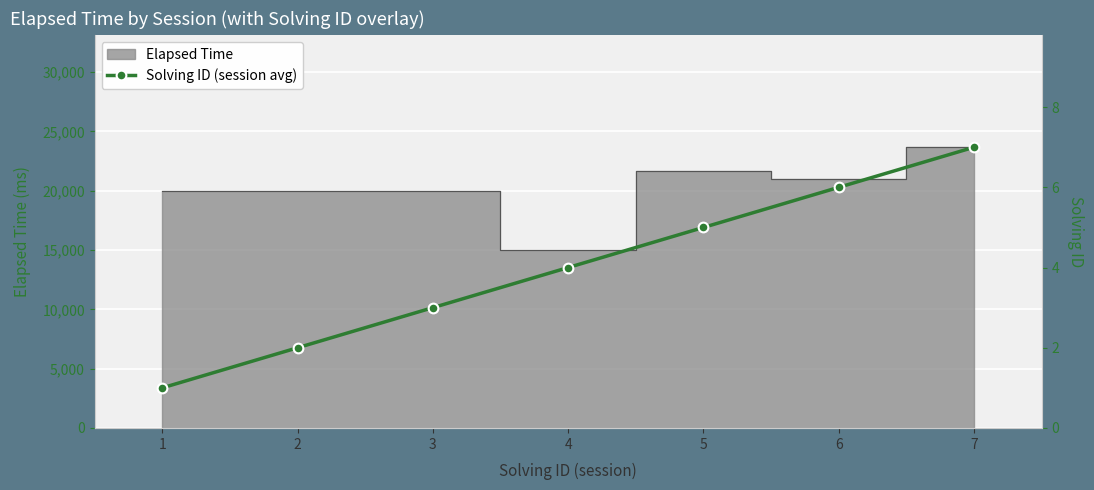

How many values are below 4?

3